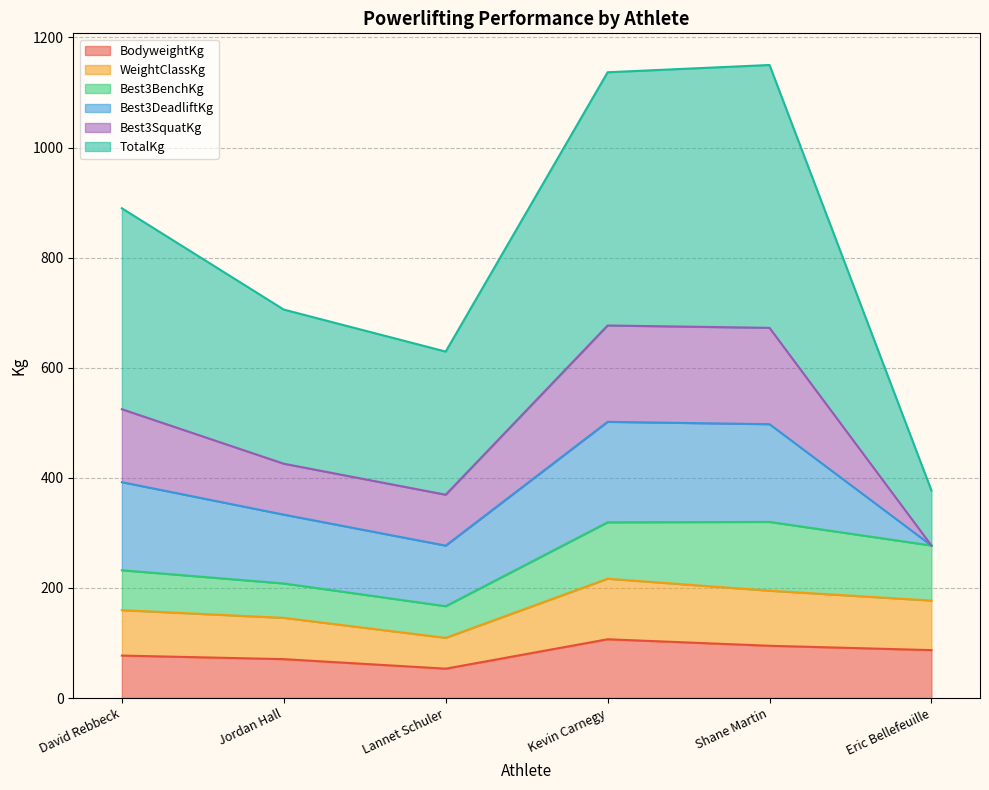

What is the total value across all series at Shane Martin?

1149.9